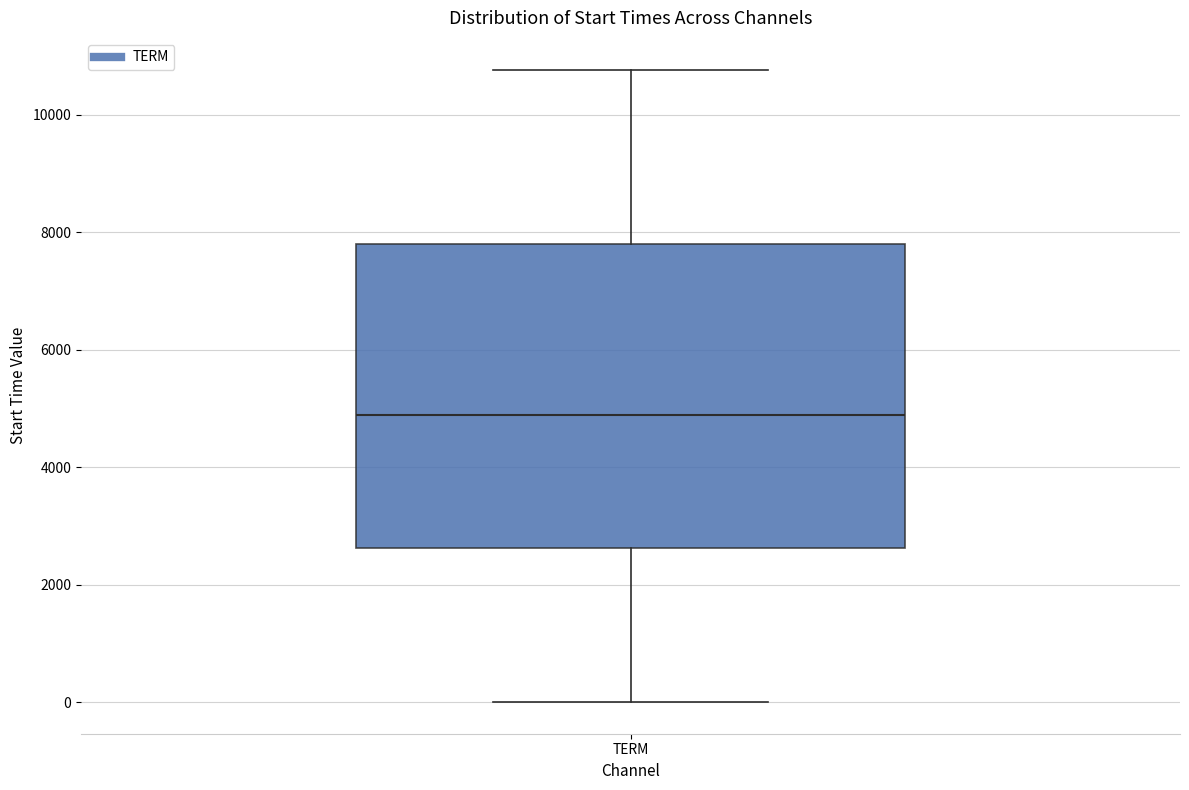

Transcribe this box plot: give where the median line is, the range the box spans, and where the two whiskers end, as read against the y-axis. The values are not printed on the chart, so give them approximately, as read against the axis.

median 4800, box 2600 to 7800, whiskers 0 to 10800